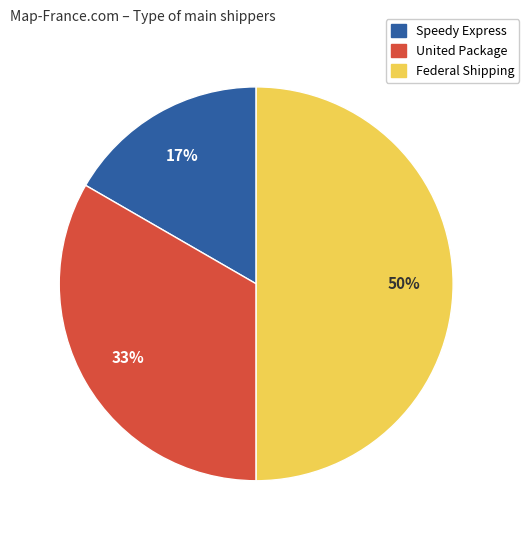

To the nearest percent, what percentage of the pie is Speedy Express?

17%